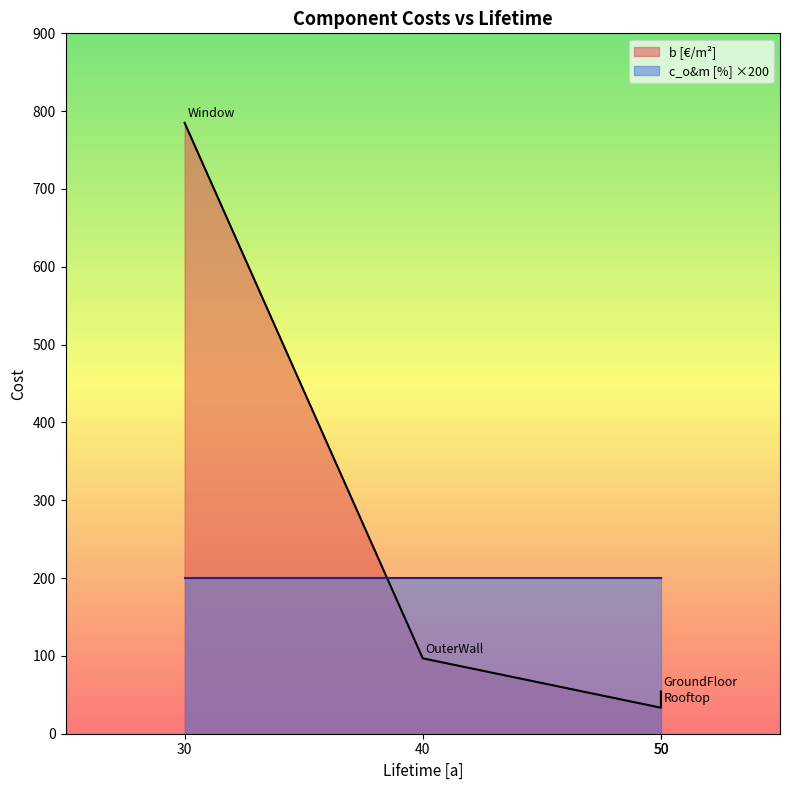

The c_o&m [%] series shows 1.0 at Rooftop. True or false?

True